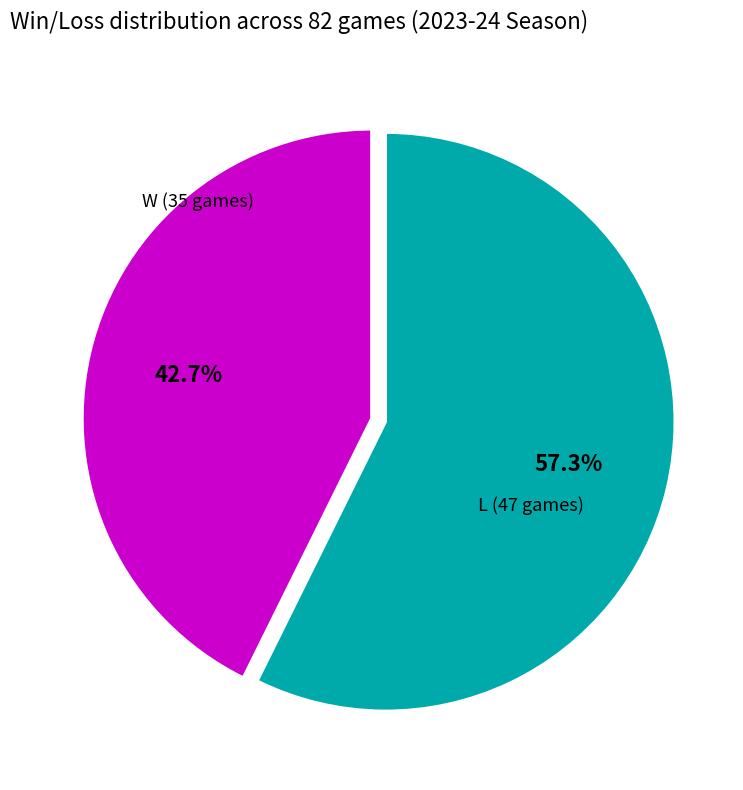

Is it true that L is 57% of the pie?

True